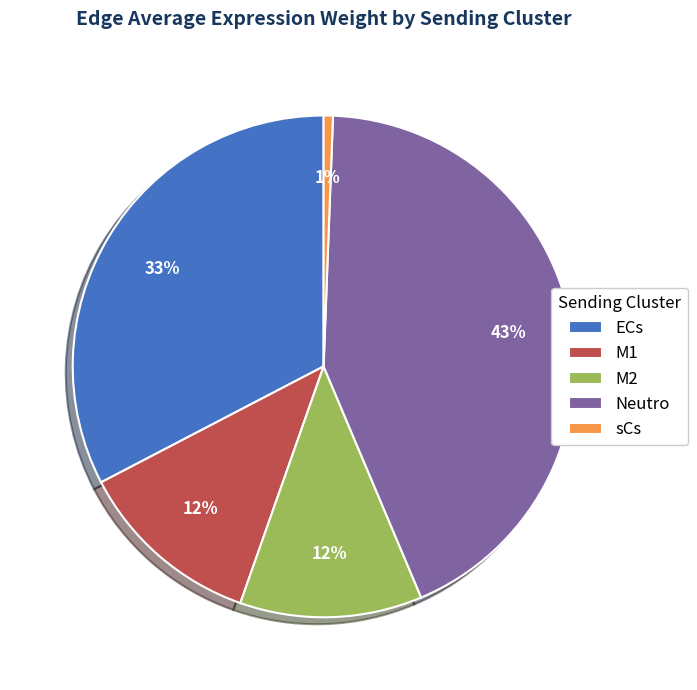

Between sCs and ECs, which is larger?

ECs